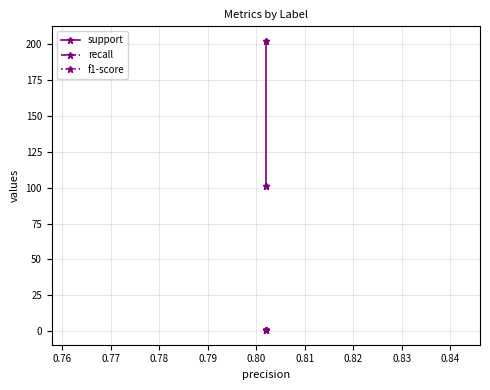

How many data points does each series have?

4